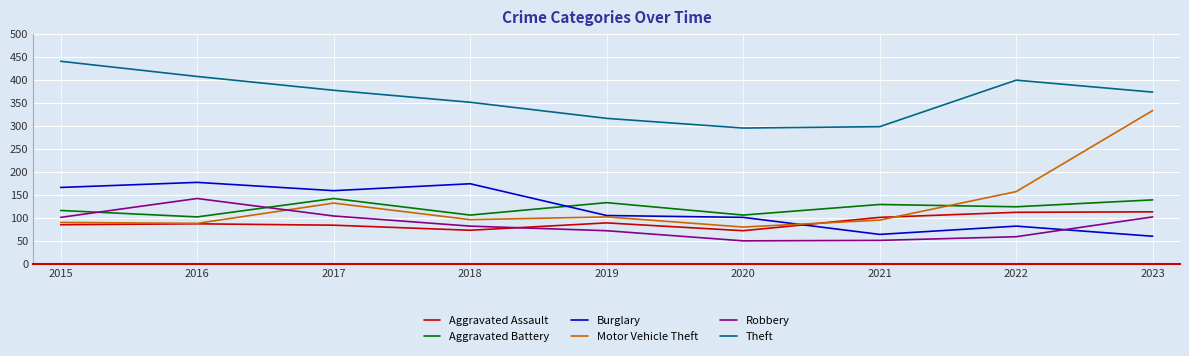

At how many categories does at least one series exceed 394?

3